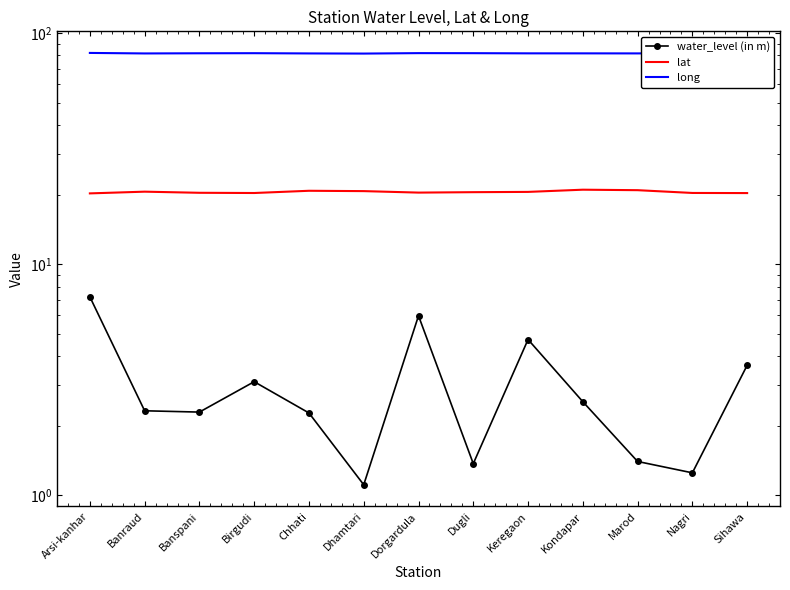

Rank the series by their maximum value, from lowest to highest.

water_level (in m), lat, long